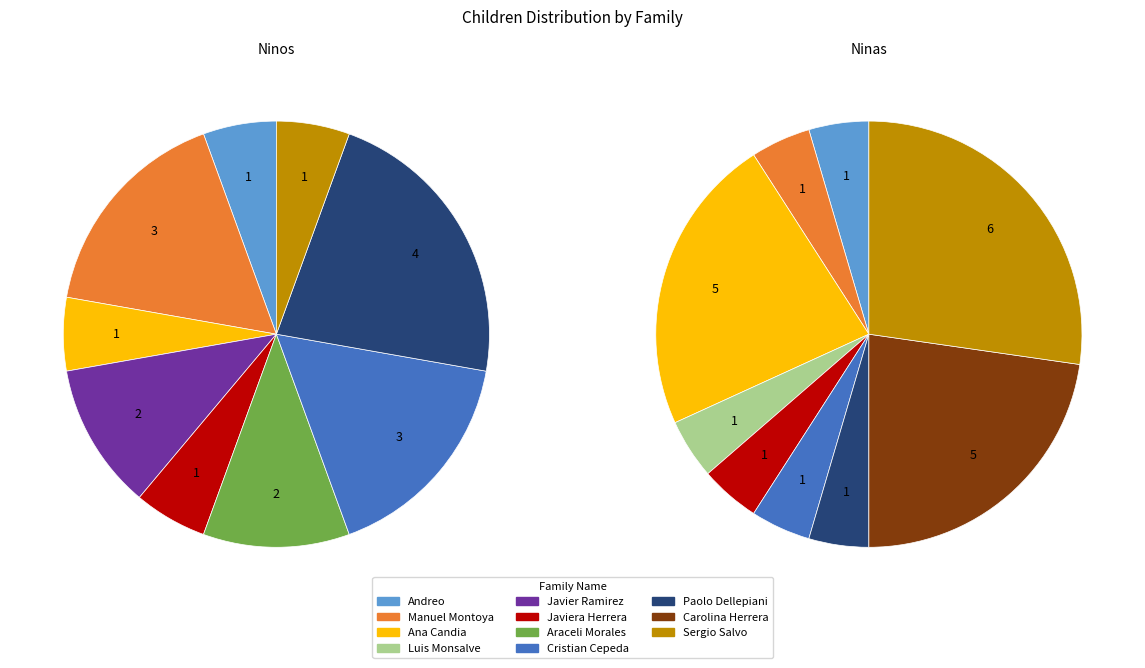

True or false: Araceli Morales accounts for 0% of the total.

True